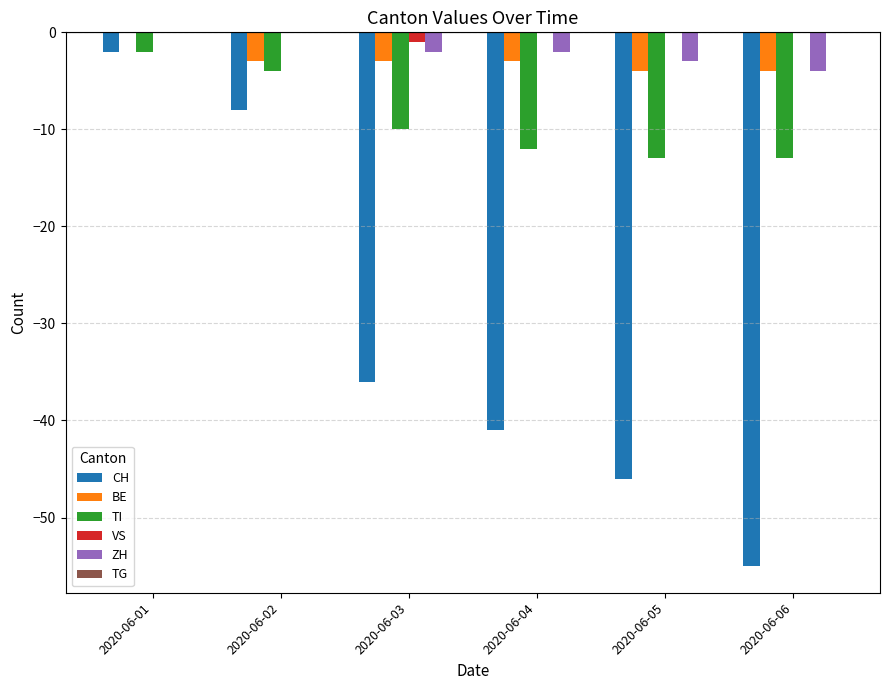

What is the total value across all series at 2020-06-05?

-66